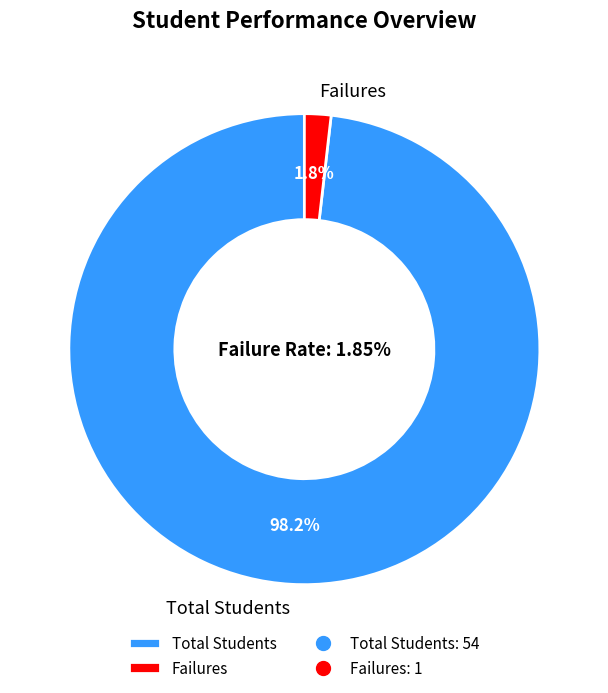

Combined, what portion of the pie is Total Students and Failures?

100.0%